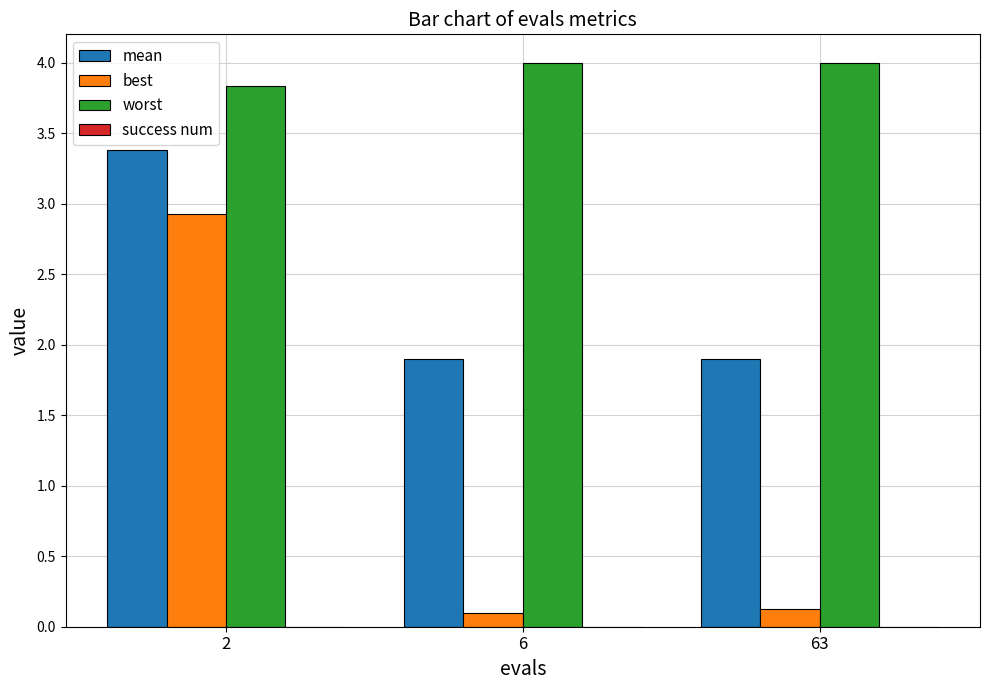

How many groups of bars are there?

3